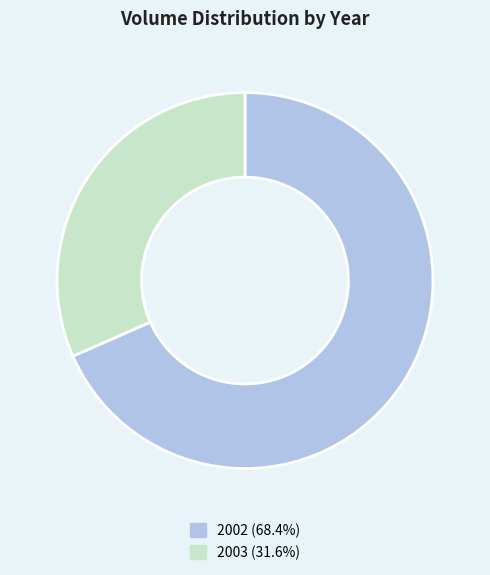

Combined, do 2003 and 2002 account for over 50%?

Yes